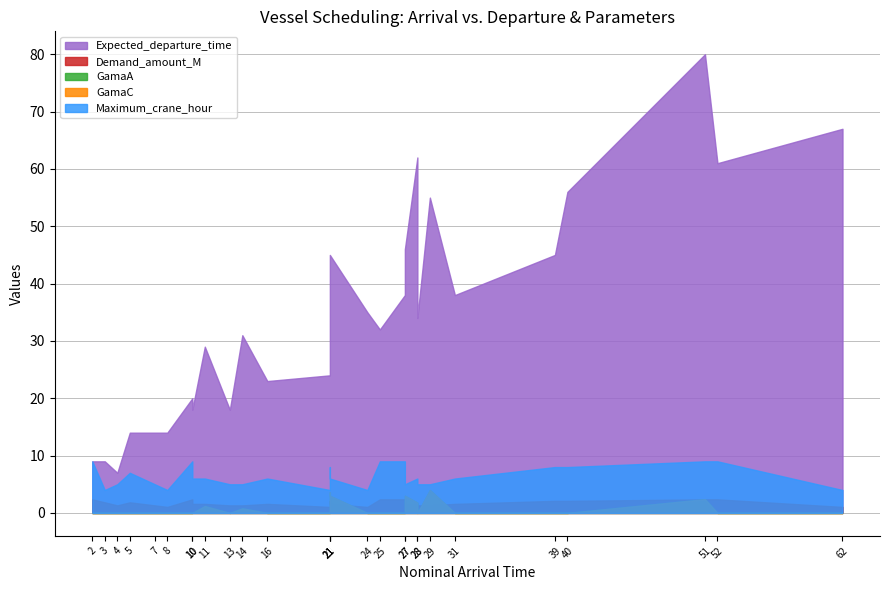

Is the value of Expected_departure_time at 21 greater than the value of GamaA at 21?

Yes